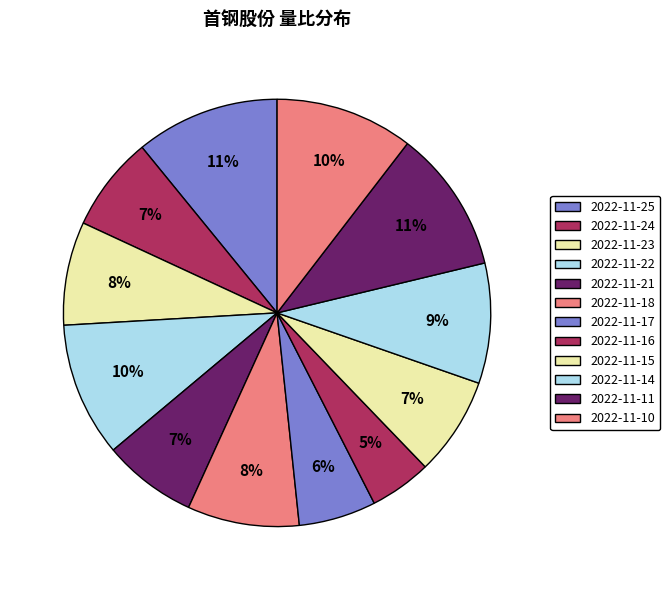

Rank the categories by value from highest to lowest.

2022-11-25, 2022-11-11, 2022-11-10, 2022-11-22, 2022-11-14, 2022-11-18, 2022-11-23, 2022-11-15, 2022-11-24, 2022-11-21, 2022-11-17, 2022-11-16